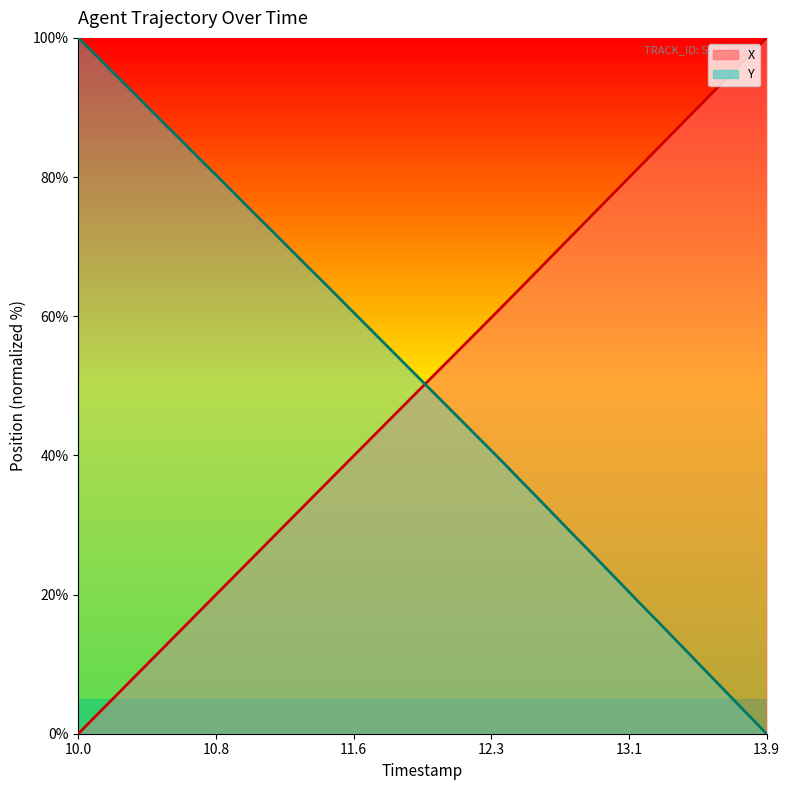

Reading right to left, what are all the values shown in this chart?

X (line): 100.0	97.4	94.9	92.3	89.7	87.1	84.5	82.0	79.4	76.8	74.2	71.6	69.1	66.5	63.9	61.3	58.8	56.2	53.7	51.1	48.6	46.0	43.5	40.9	38.4	35.8	33.3	30.7	28.2	25.6	23.0	20.5	17.9	15.4	12.8	10.2	7.7	5.1	2.6	0.0
Y (line): 0.0	2.6	5.2	7.9	10.5	13.1	15.7	18.3	20.9	23.5	26.2	28.7	31.4	34.0	36.6	39.2	41.7	44.3	46.8	49.4	51.9	54.4	57.0	59.5	62.1	64.6	67.1	69.7	72.2	74.7	77.3	79.8	82.3	84.9	87.4	89.9	92.4	95.0	97.5	100.0